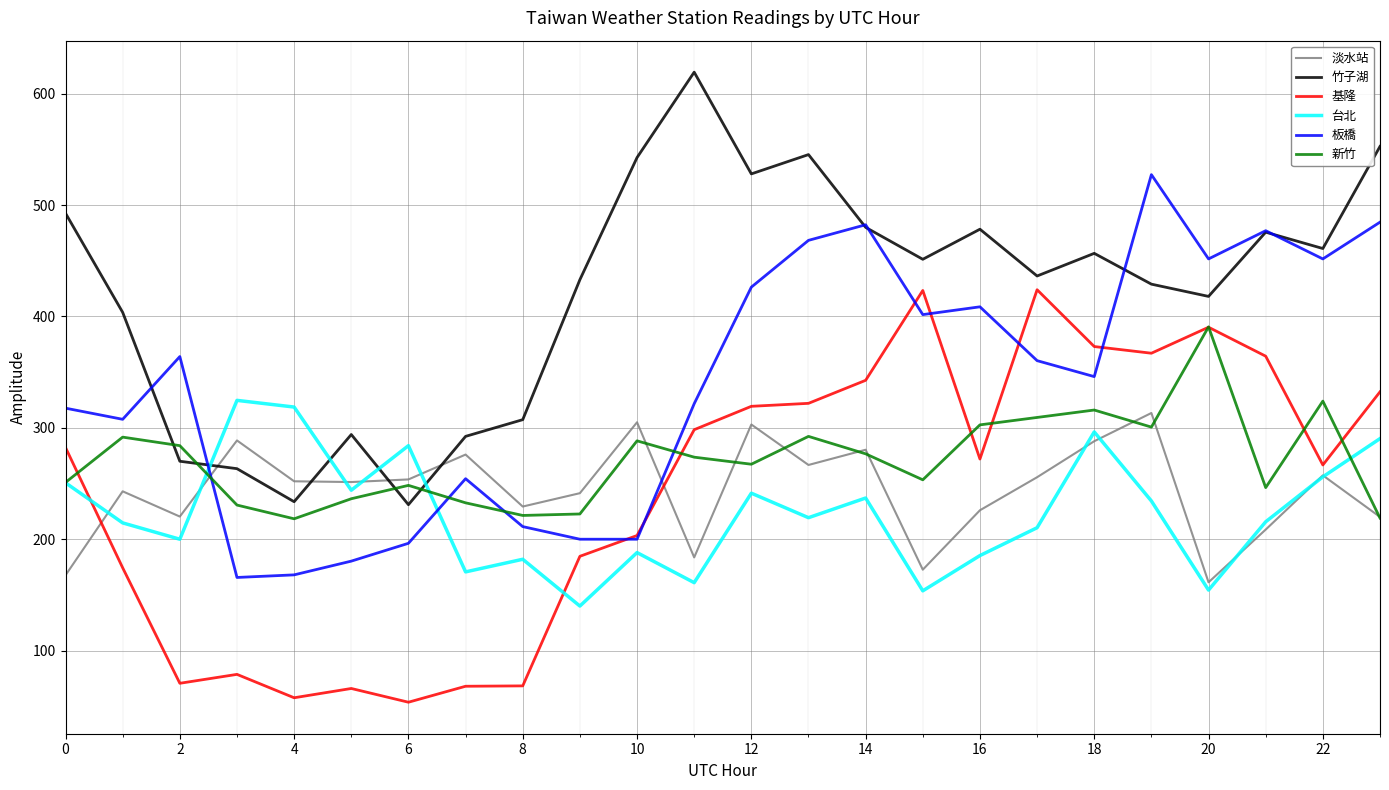

True or false: 台北 and 基隆 cross at least once.

True